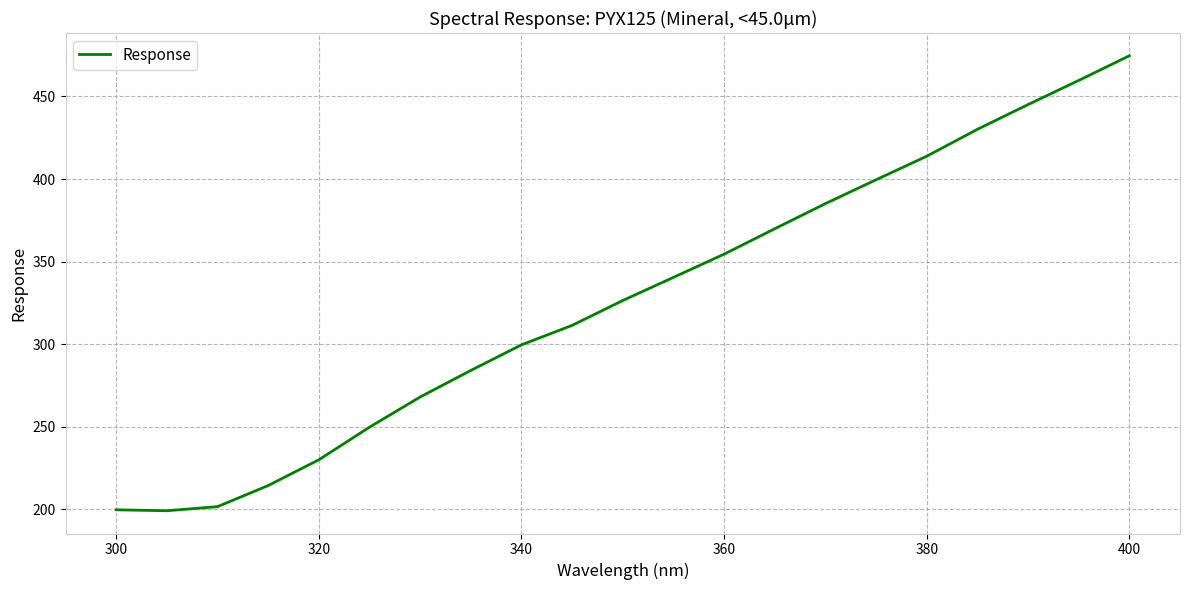

How many lines are shown in the chart?

1